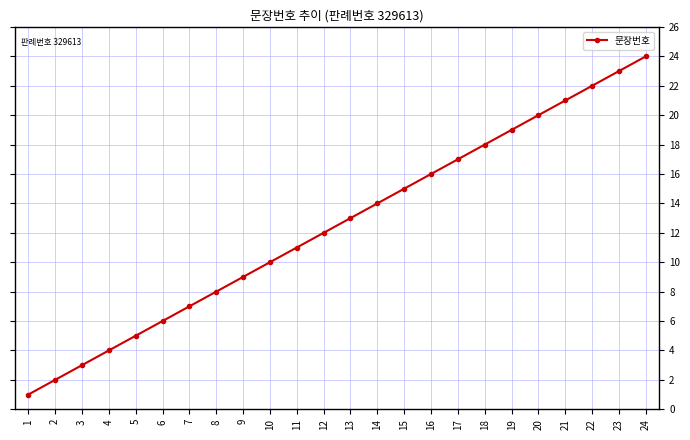

What is the difference between the maximum and minimum values?

23